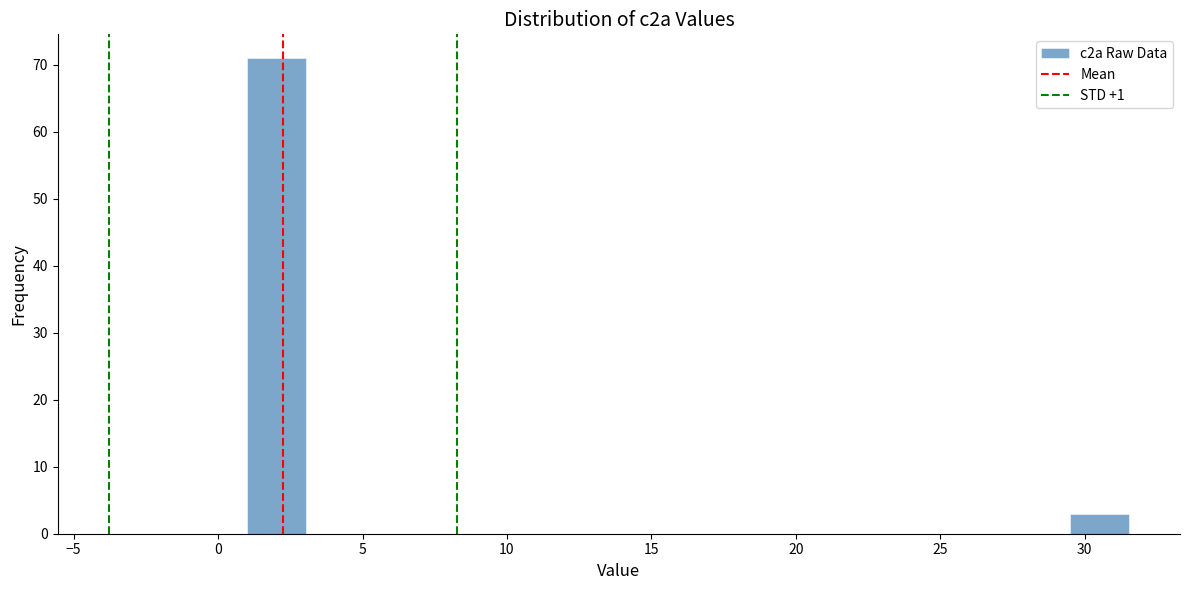

Reading left to right, transcribe this chart: for each bar, give the range it covers on the x-axis and its height. Neither the bar edges nor the heights are printed on the chart, so give them approximately, as read against the axes.

1.0 to 3.0: 71
3.0 to 5.0: 0
5.0 to 7.0: 0
7.0 to 9.0: 0
9.0 to 11.0: 0
11.0 to 13.0: 0
13.0 to 15.5: 0
15.5 to 17.5: 0
17.5 to 19.5: 0
19.5 to 21.5: 0
21.5 to 23.5: 0
23.5 to 25.5: 0
25.5 to 27.5: 0
27.5 to 29.5: 0
29.5 to 31.5: 3